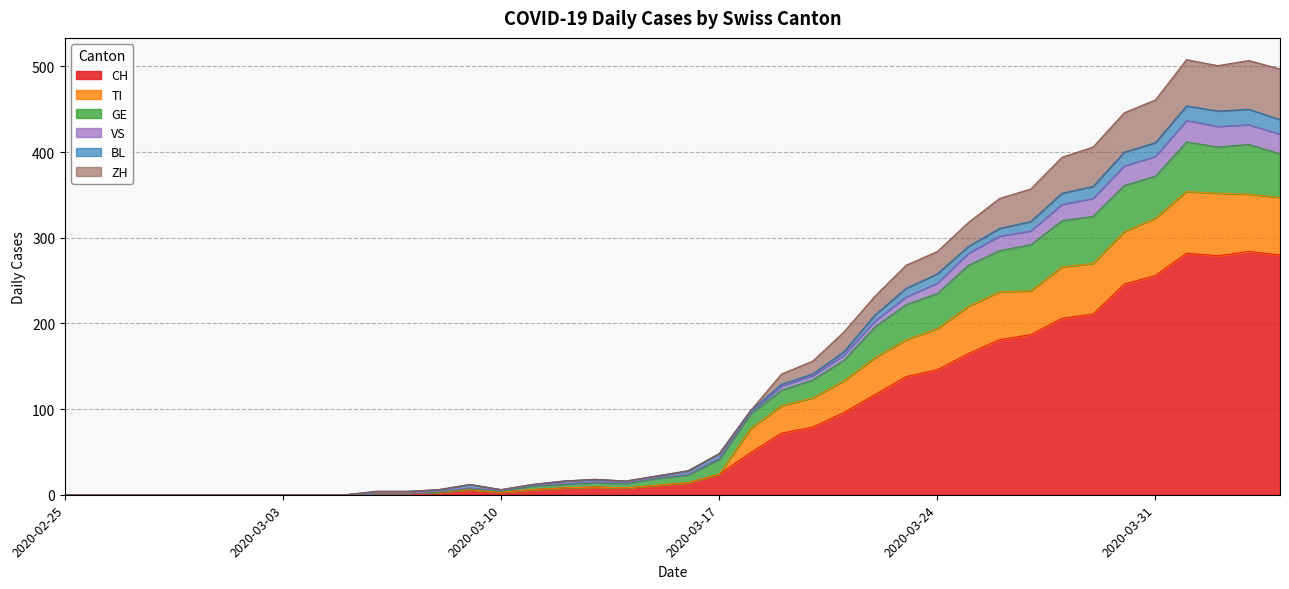

At which category is the sum across all series the highest?

2020-04-01